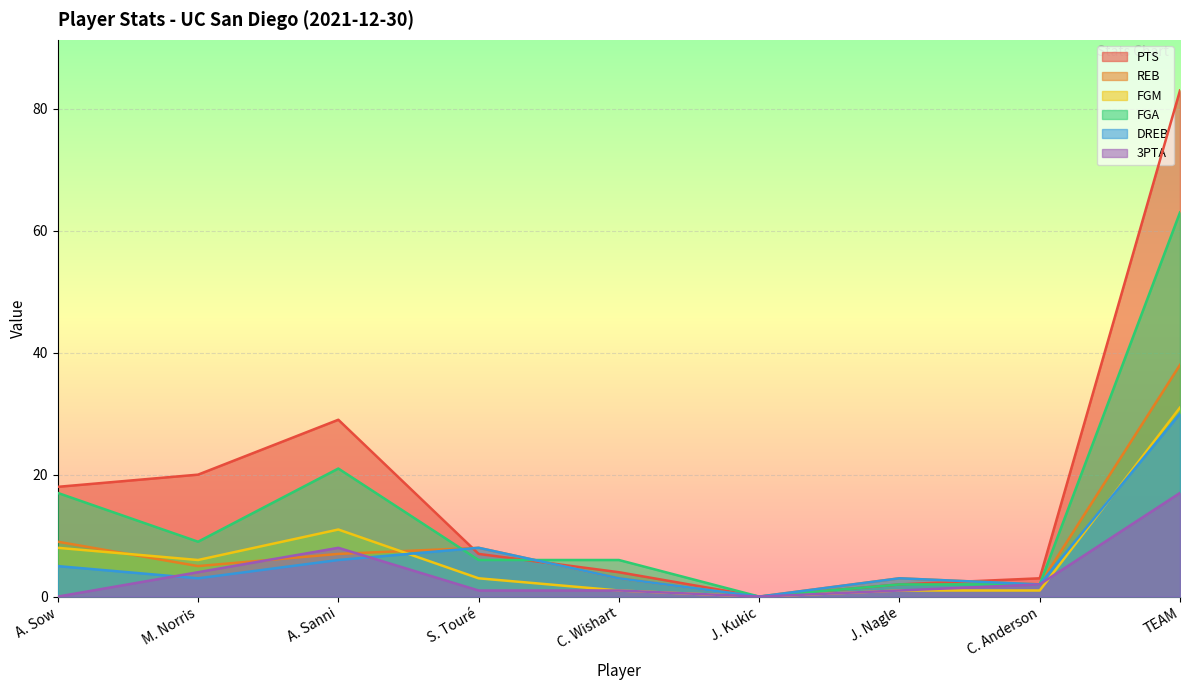

At which label is DREB closest to 15?

S. Touré